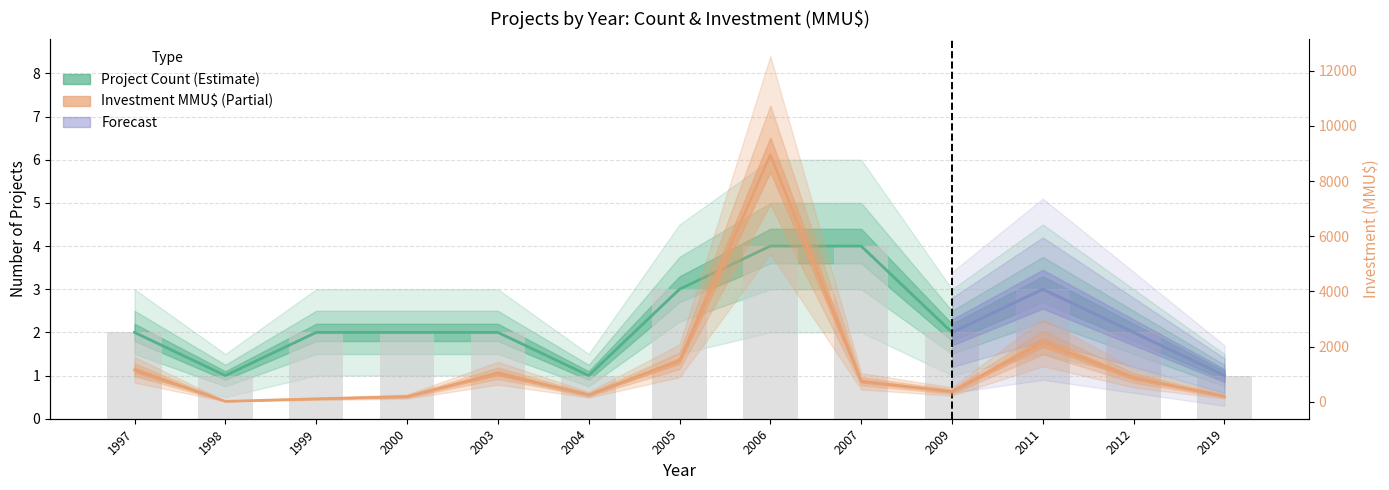

Which series has the largest total across all categories?

Investment